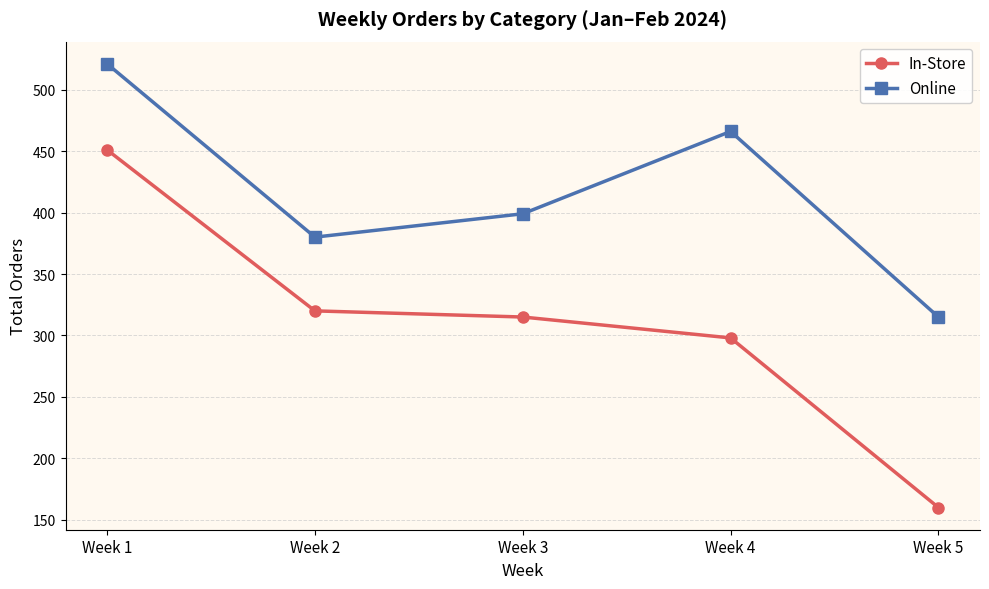

Reading left to right, what are all the values shown in this chart?

In-Store: Week 1=451	Week 2=320	Week 3=315	Week 4=298	Week 5=160
Online: Week 1=521	Week 2=380	Week 3=399	Week 4=466	Week 5=315